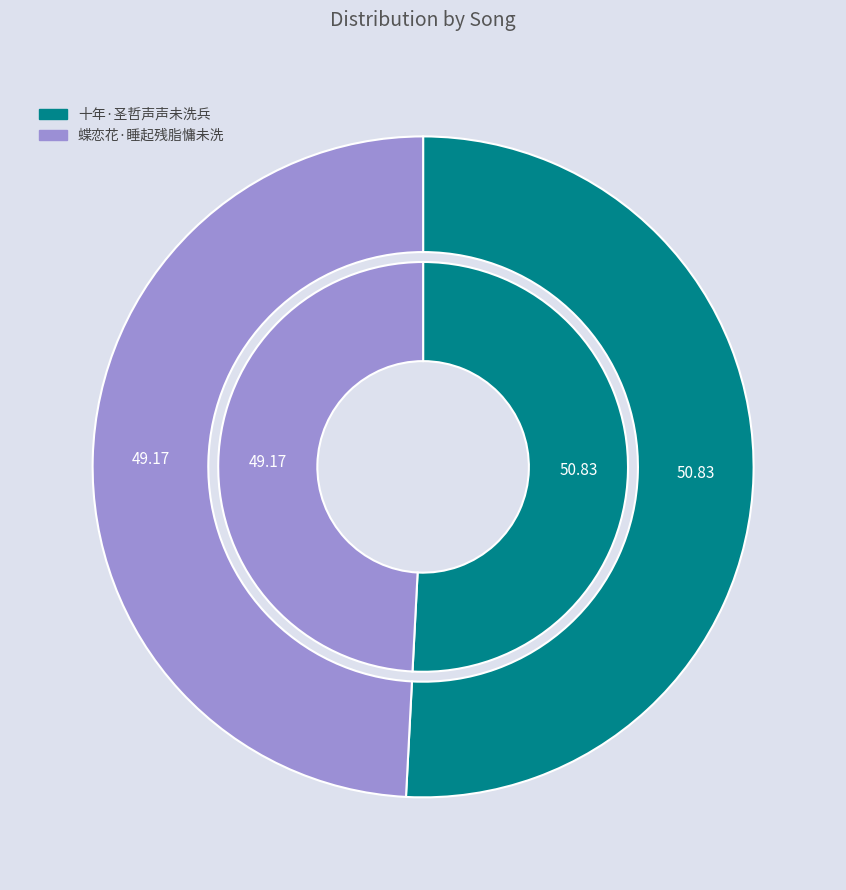

Rank the categories by value from lowest to highest.

蝶恋花·睡起残脂慵未洗, 十年·圣哲声声未洗兵